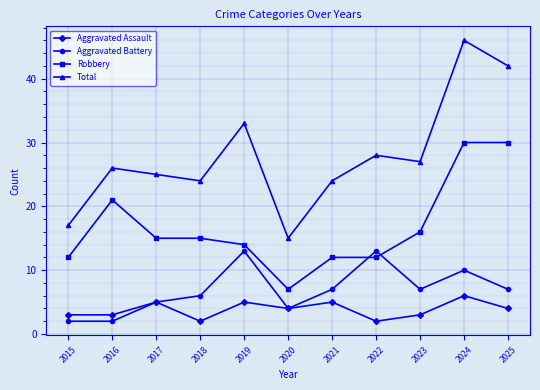

Which category has the lowest value in the Robbery series?

2020